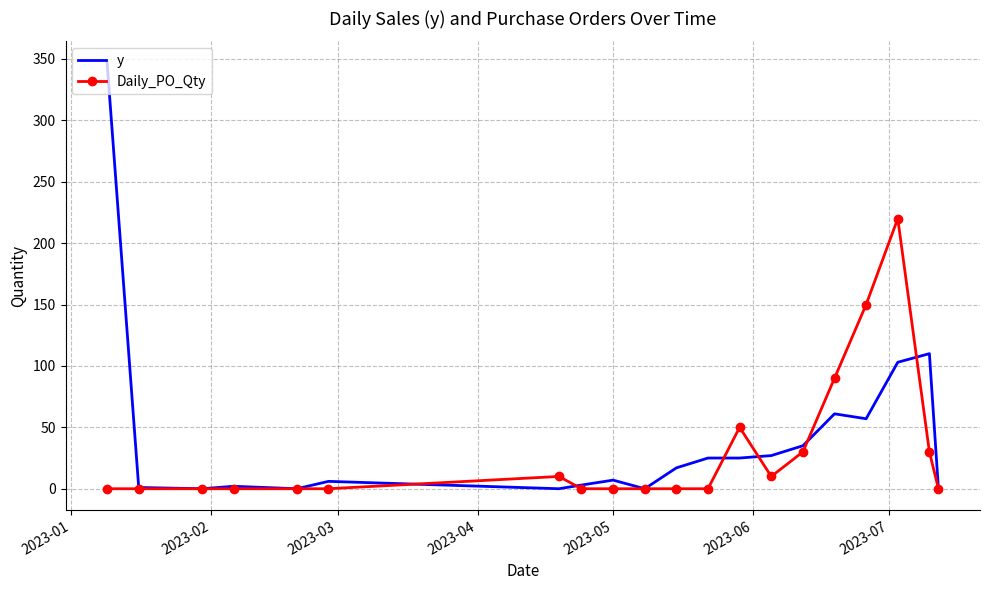

What is the difference between the maximum and minimum values in the Daily_PO_Qty series?

220